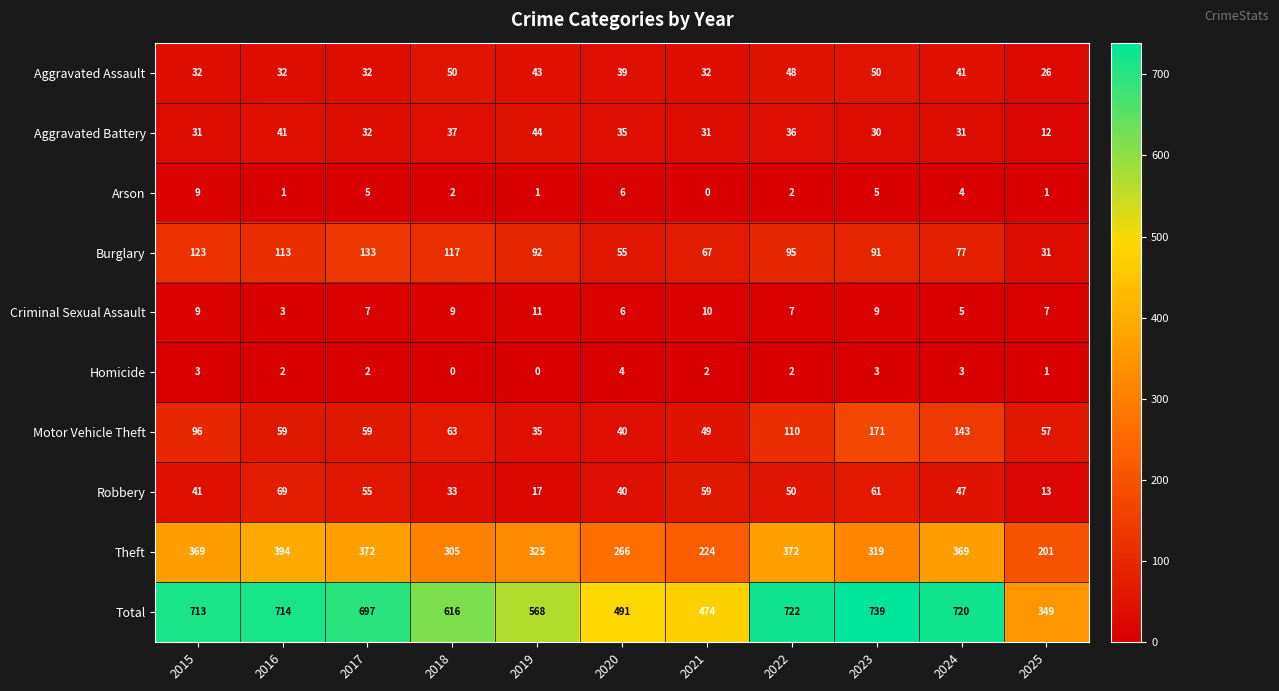

Which series has the largest total across all categories?

Total